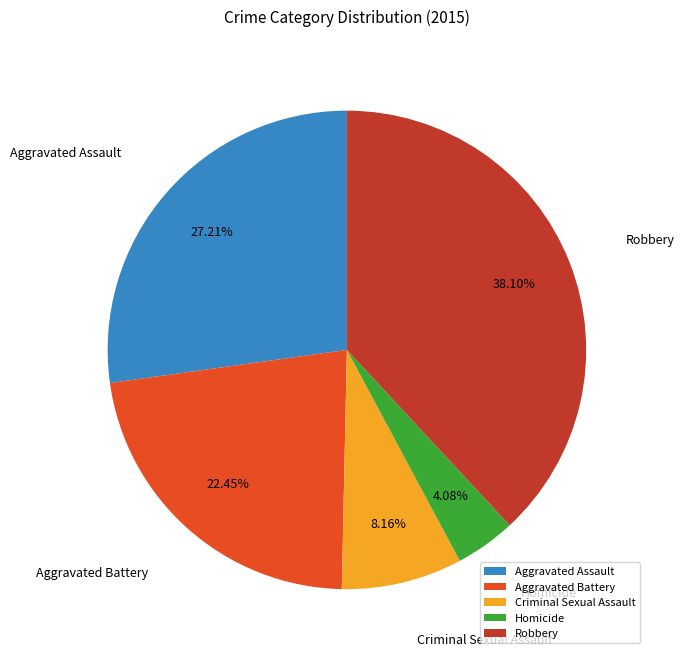

Is there any slice that represents more than half of the pie?

No